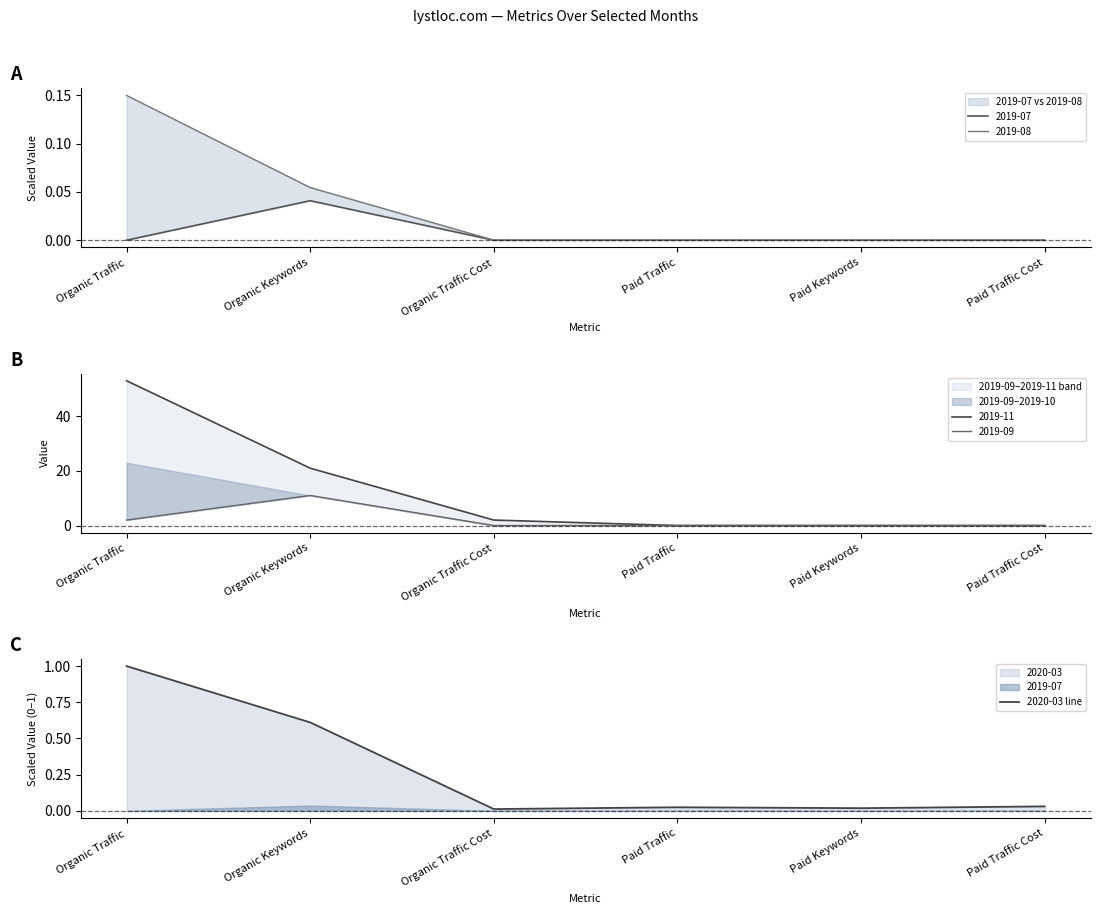

True or false: 2020-03 line has a value of 1.0 at Organic Traffic.

True